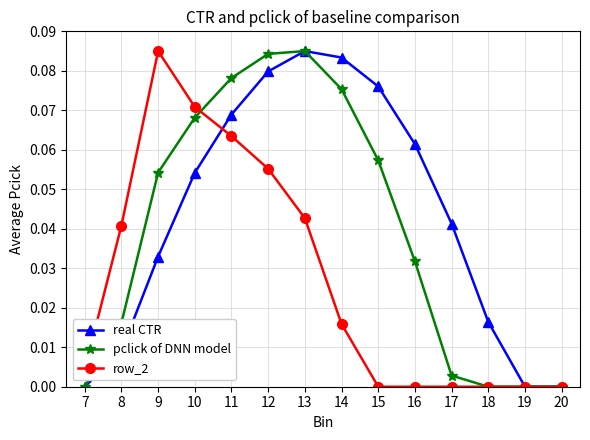

Rank the series by their average value, from lowest to highest.

row_2, pclick of DNN model, real CTR